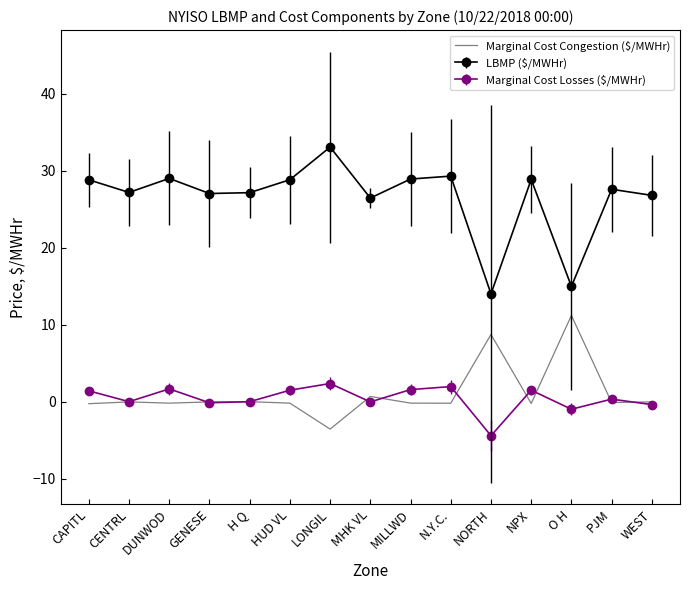

What is the difference between the highest and lowest values at LONGIL?

36.6